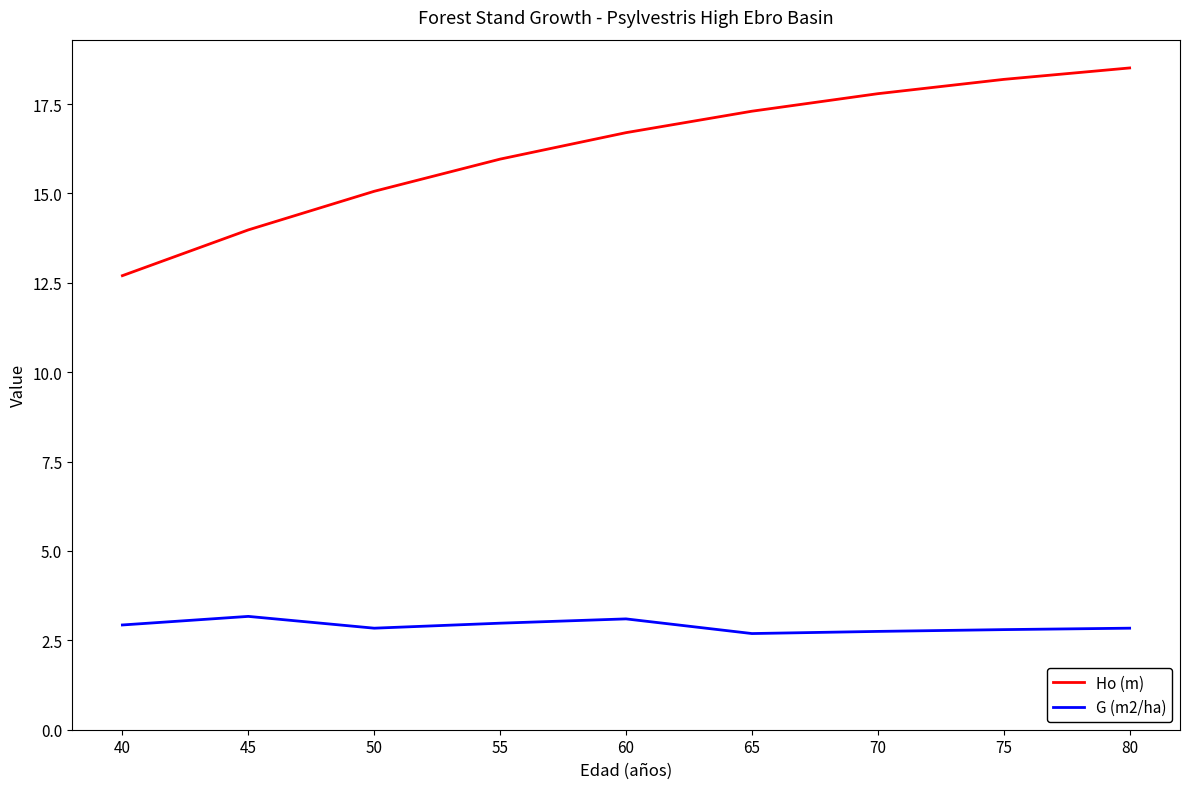

What is the spread (max minus min) of values at 50?

12.2